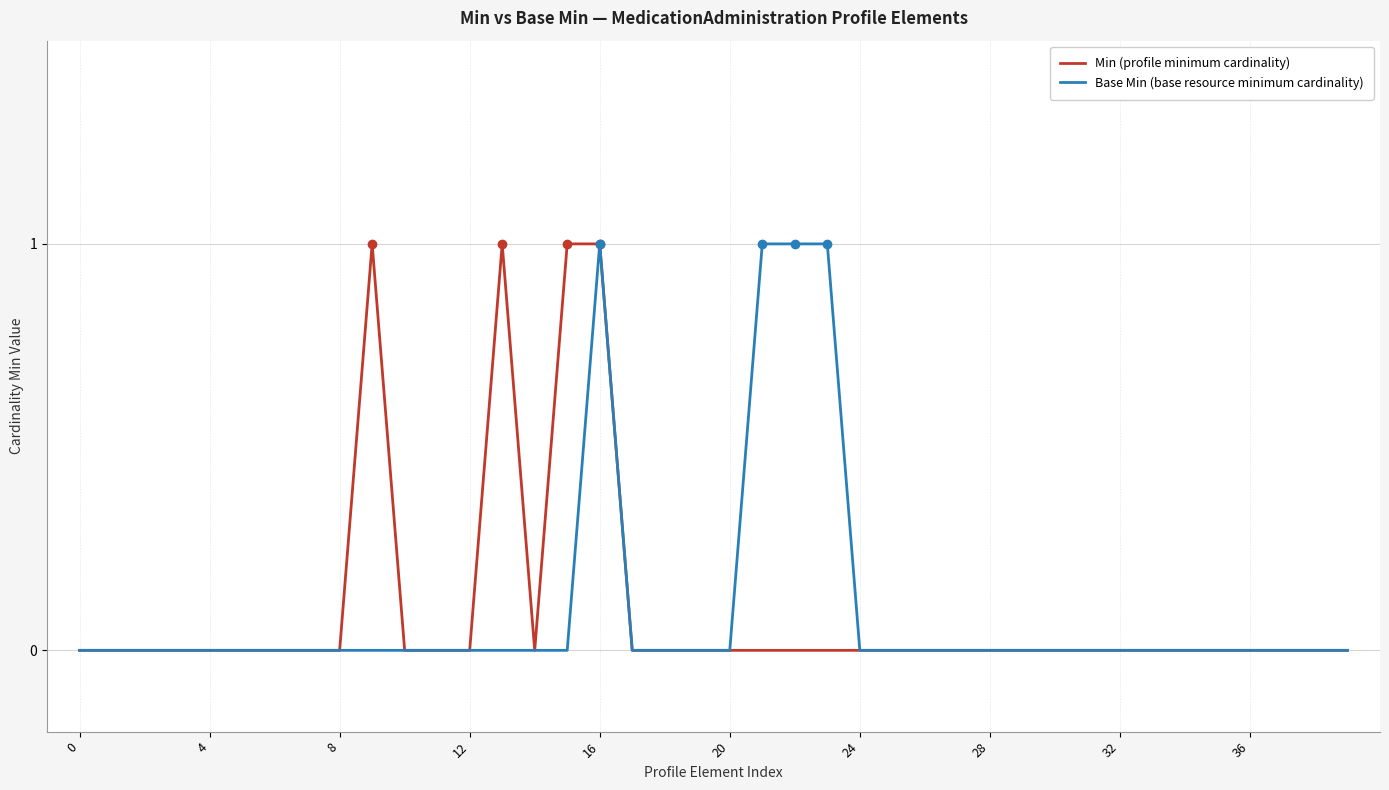

How many Base Min (base resource minimum cardinality) values are between 0 and 1?

40